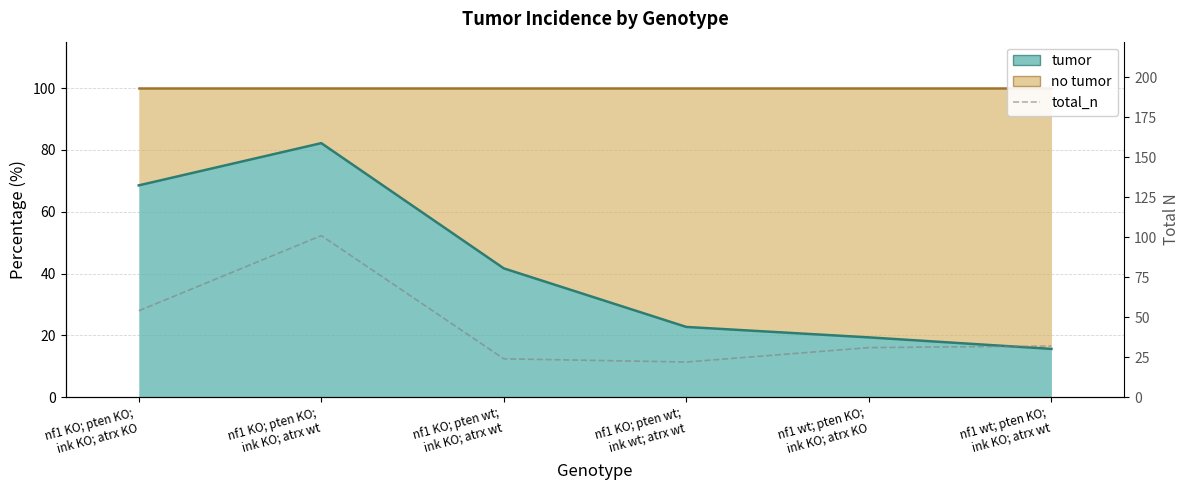

Does the chart display data point markers on the line(s)?

No